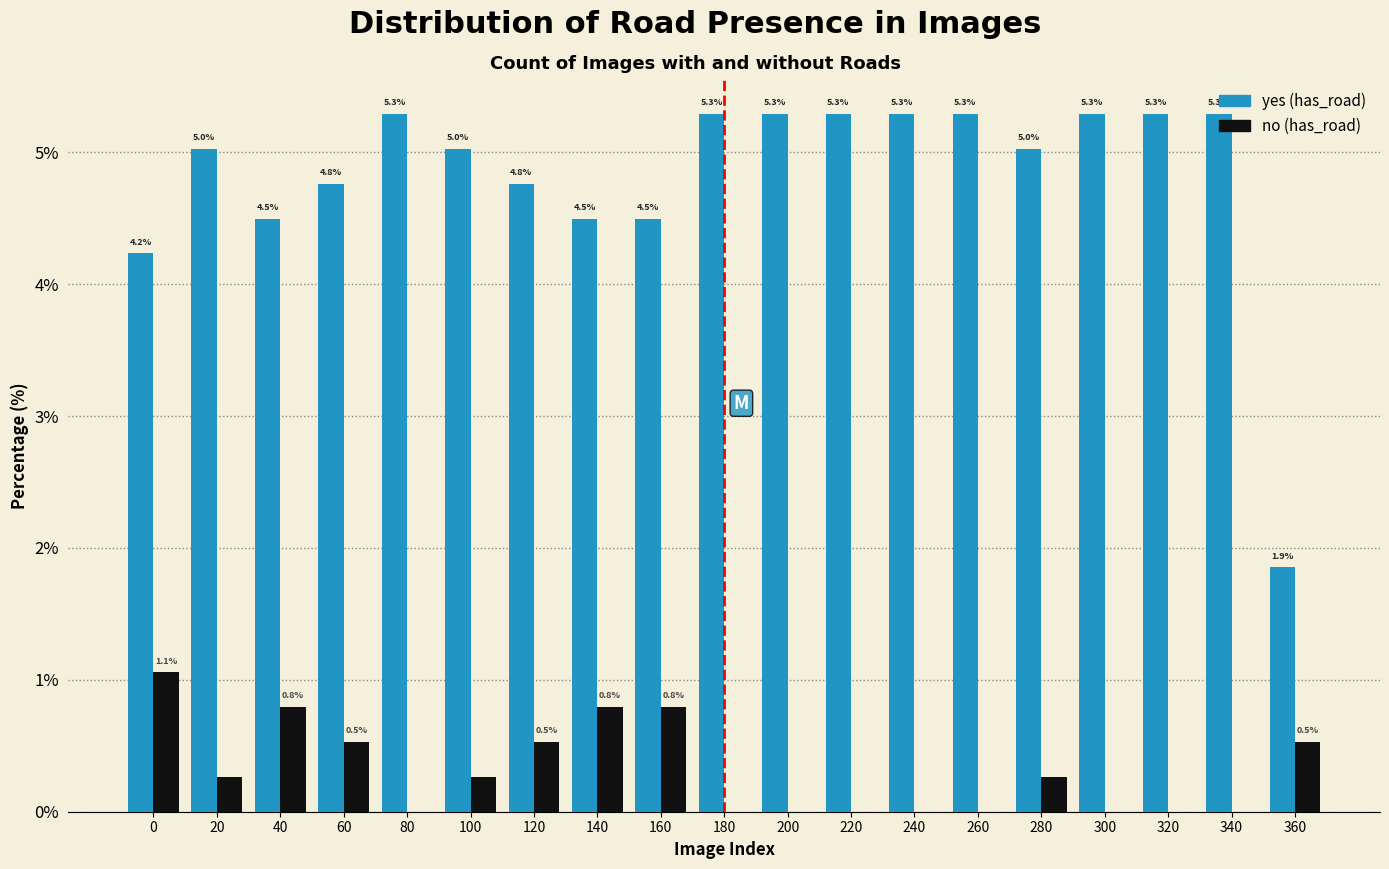

What is the total value across all series at 240?

5.3